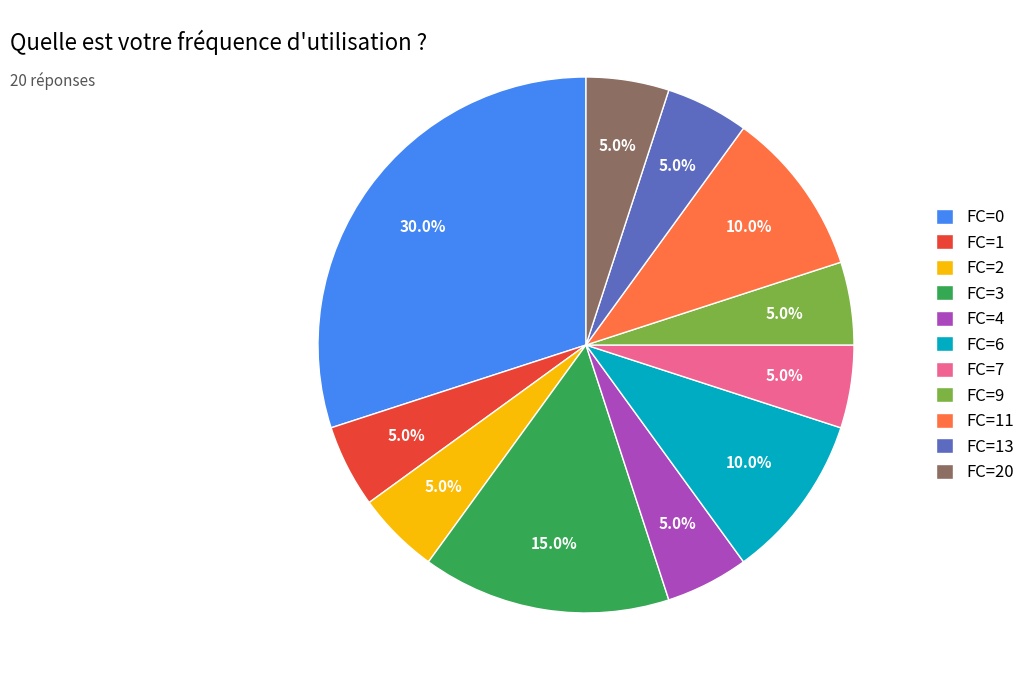

Which category has the biggest portion of the pie?

FC=0